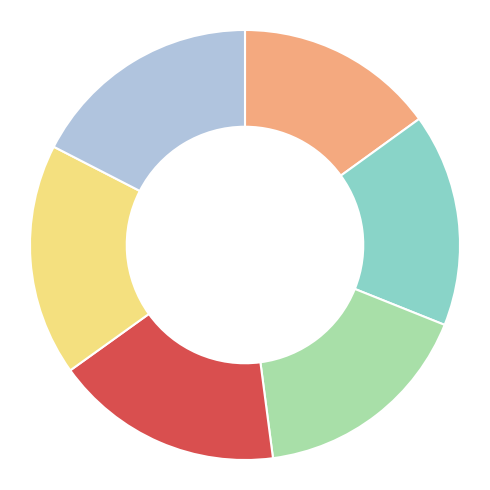

Is there a majority slice in this chart?

No